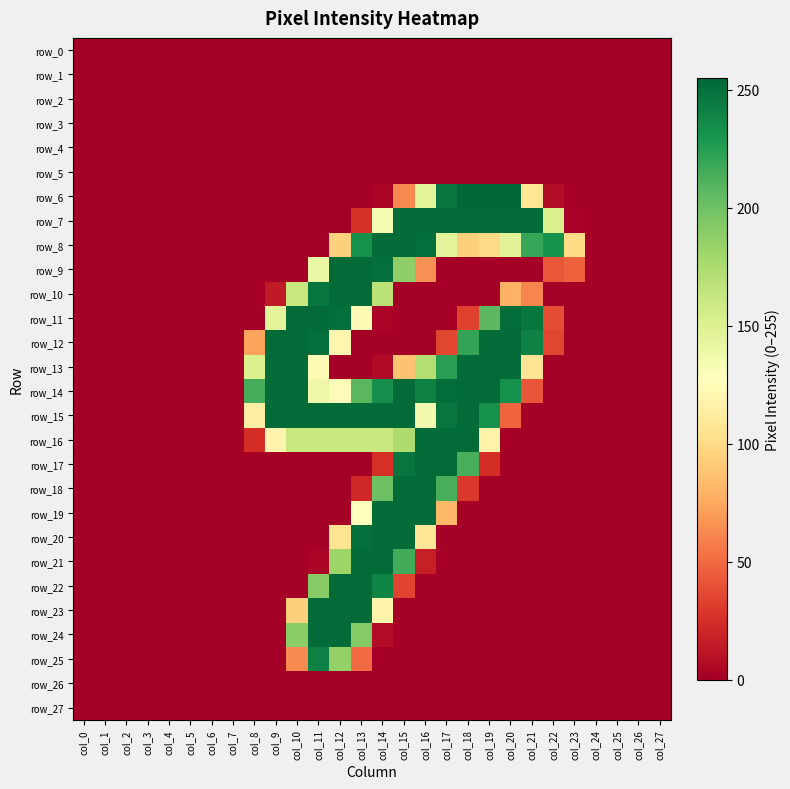

What is the highest value of the row_6 series?

255